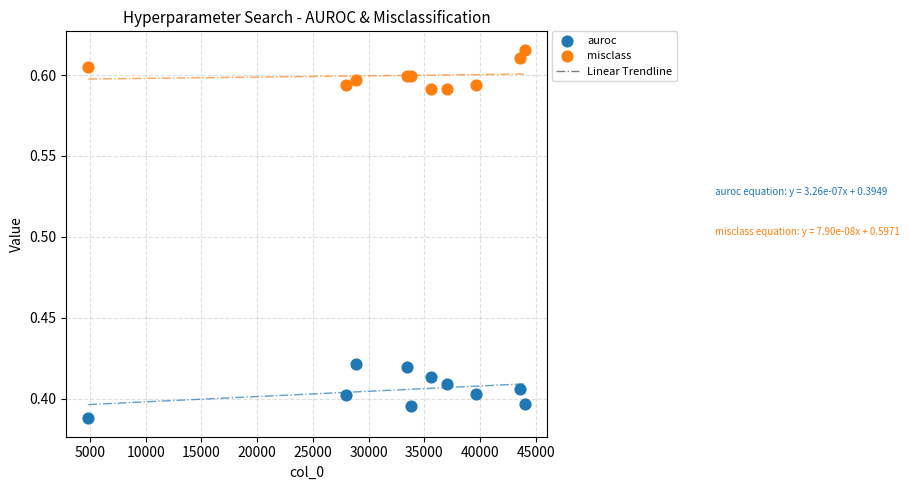

Which series has the widest spread of Y values?

auroc